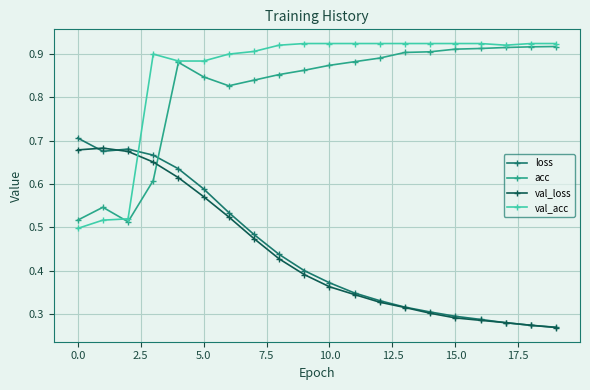

After their last crossing, which series has the higher values: val_loss or val_acc?

val_acc